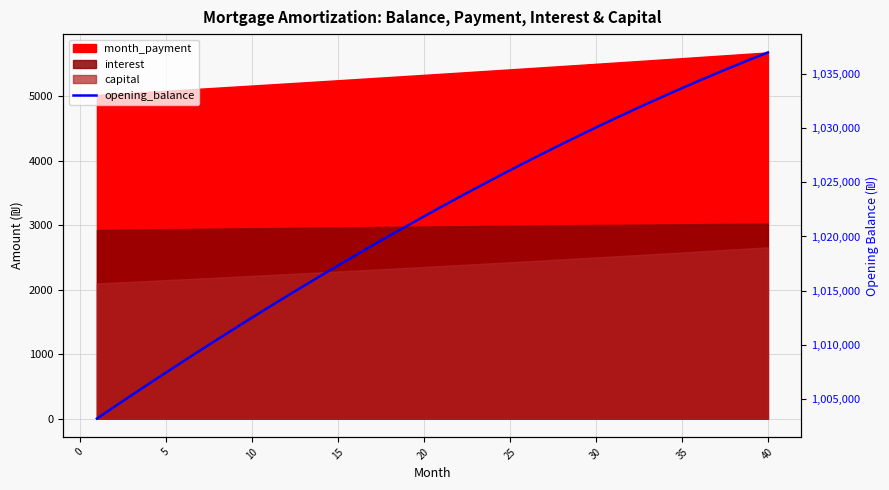

What is the value of the 13th point from the left?

1015407.8